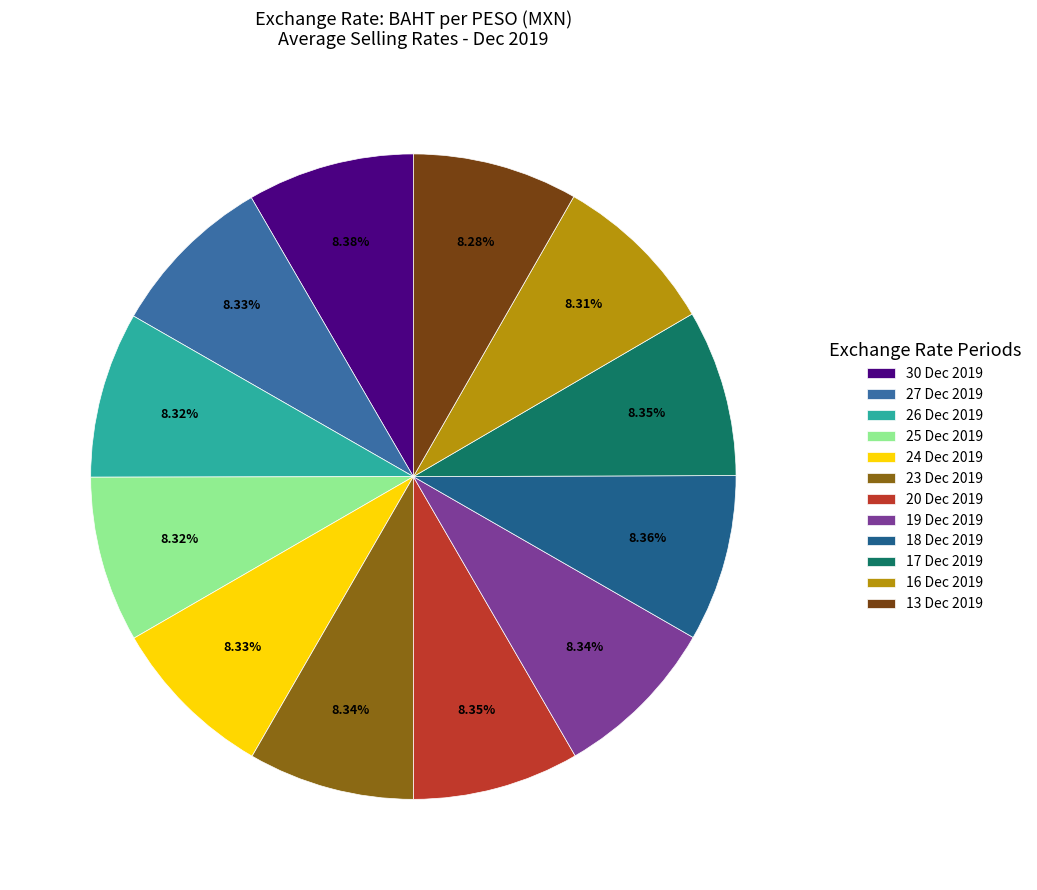

What percentage do 17 Dec 2019 and 13 Dec 2019 together represent?

16.6%